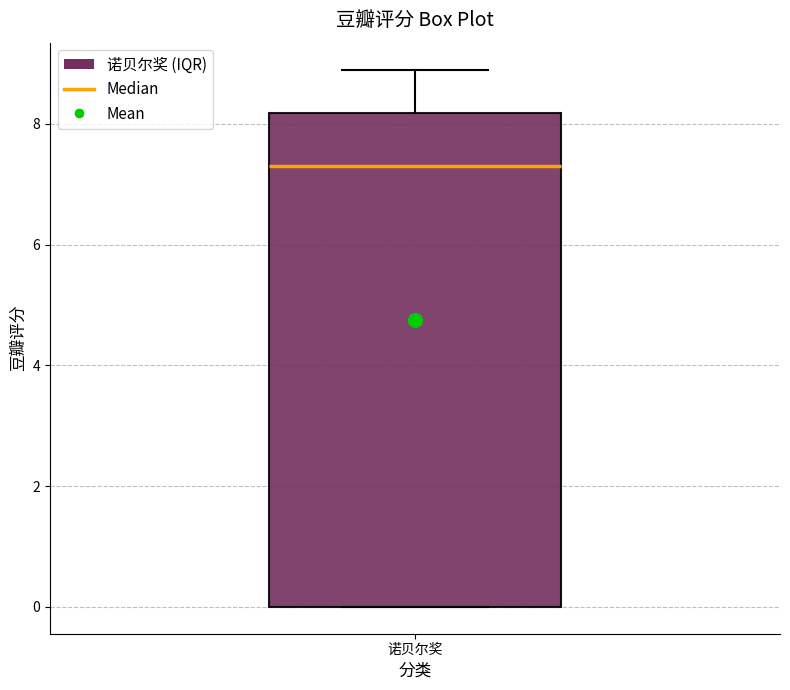

Where is the upper edge of the box for 诺贝尔奖 on the y-axis? The values are not printed on the chart, so give them approximately, as read against the axis.

8.2